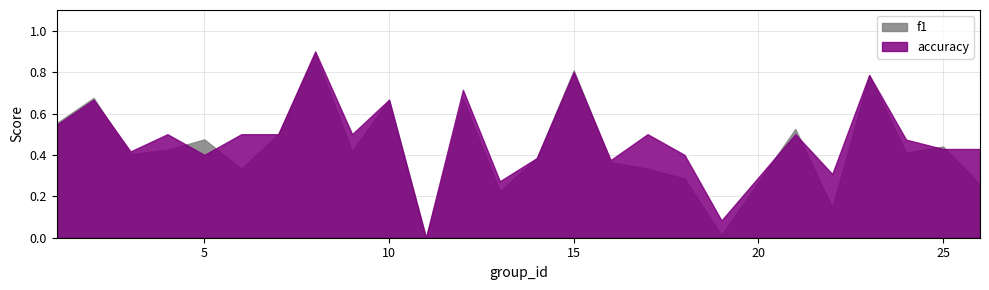

What is the difference between the maximum and second lowest values in the f1 series?

0.9